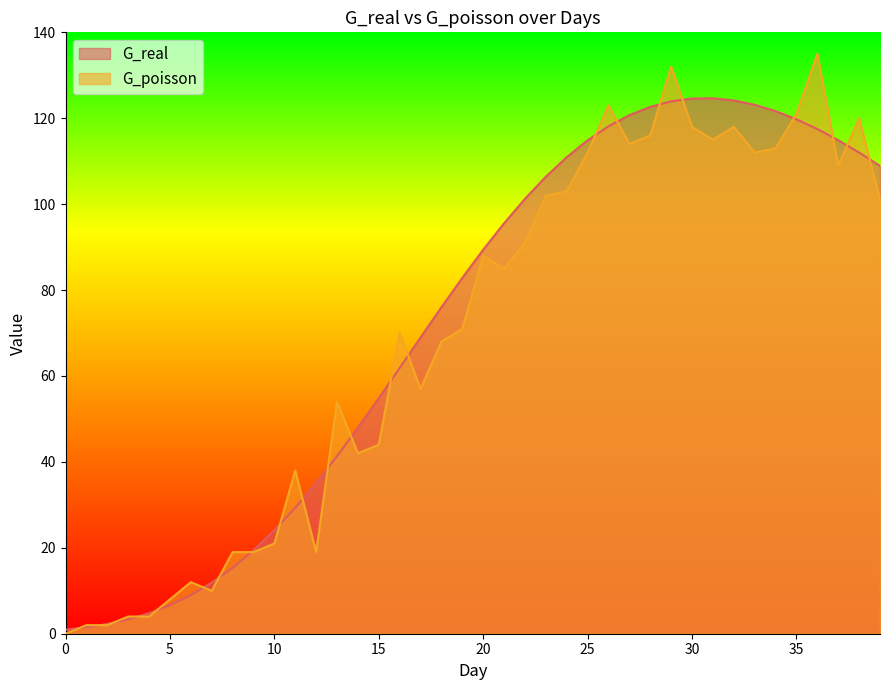

Reading right to left, what are all the values shown in this chart?

G_real: 108.9	112.0	114.9	117.5	119.8	121.7	123.1	124.1	124.6	124.6	123.9	122.7	120.7	118.1	114.9	110.9	106.4	101.2	95.6	89.4	82.8	76.0	69.0	61.9	54.8	47.9	41.3	35.1	29.3	24.1	19.4	15.3	11.9	9.0	6.6	4.8	3.3	2.3	1.5	0.9
G_poisson: 101.0	120.0	109.0	135.0	121.0	113.0	112.0	118.0	115.0	118.0	132.0	116.0	114.0	123.0	112.0	103.0	102.0	91.0	85.0	88.0	71.0	68.0	57.0	70.0	44.0	42.0	54.0	19.0	38.0	21.0	19.0	19.0	10.0	12.0	8.0	4.0	4.0	2.0	2.0	0.0